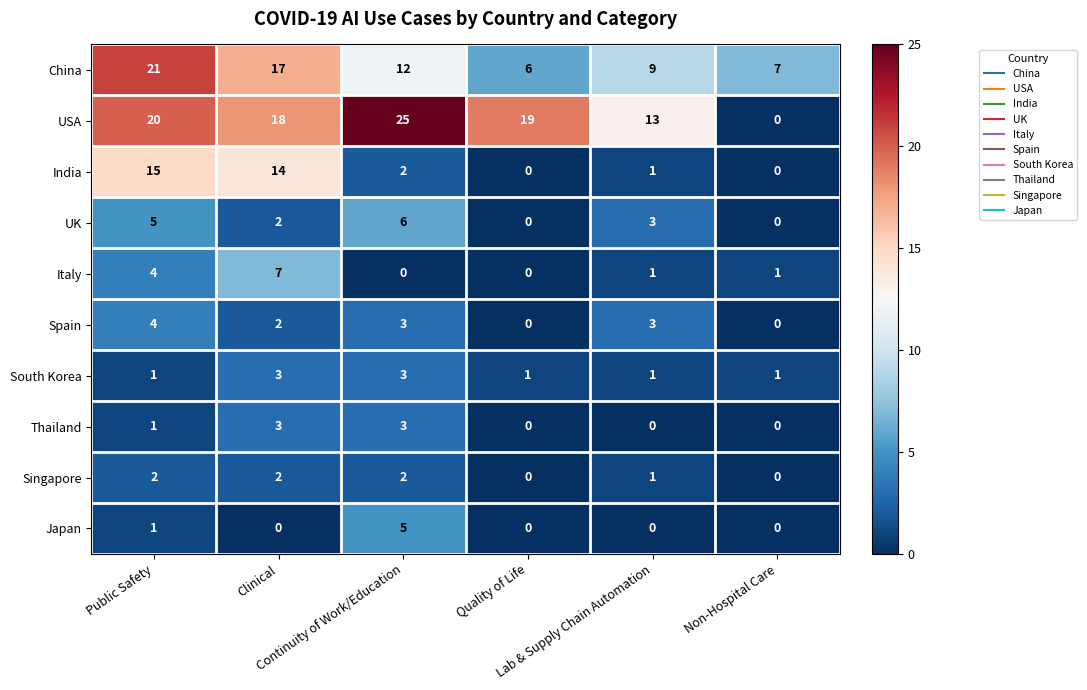

What is the difference between the second highest and second lowest values in the Thailand series?

3